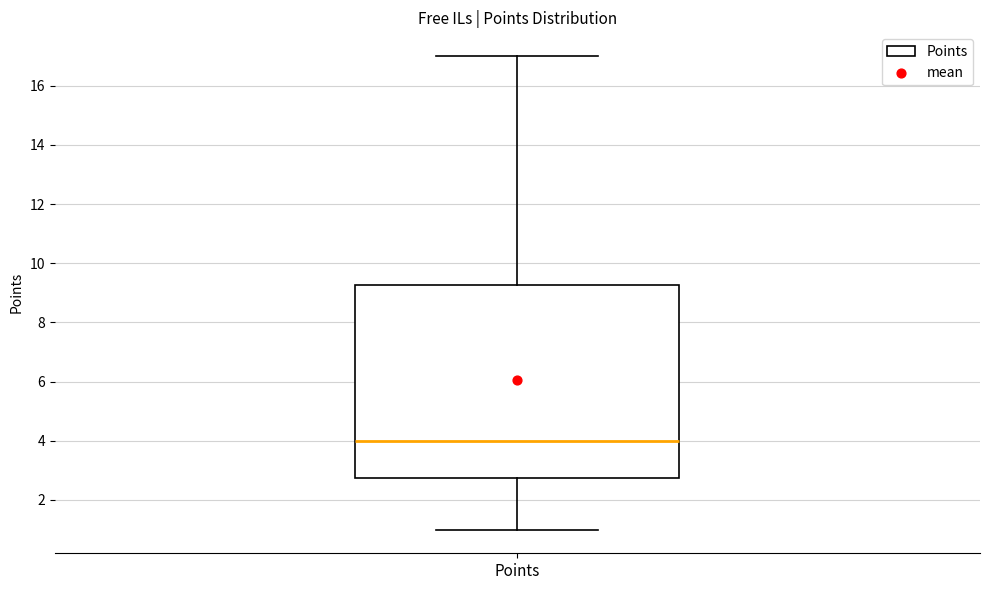

Where does the median line of the box for Points sit on the y-axis? The values are not printed on the chart, so give them approximately, as read against the axis.

4.0